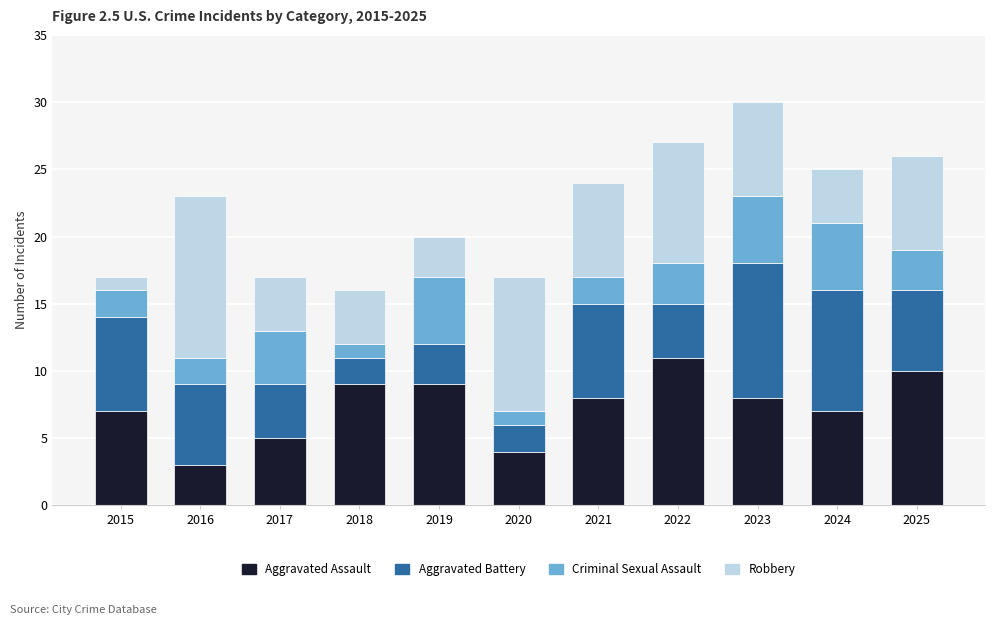

The value of Aggravated Assault at 2017 is 8. True or false?

False